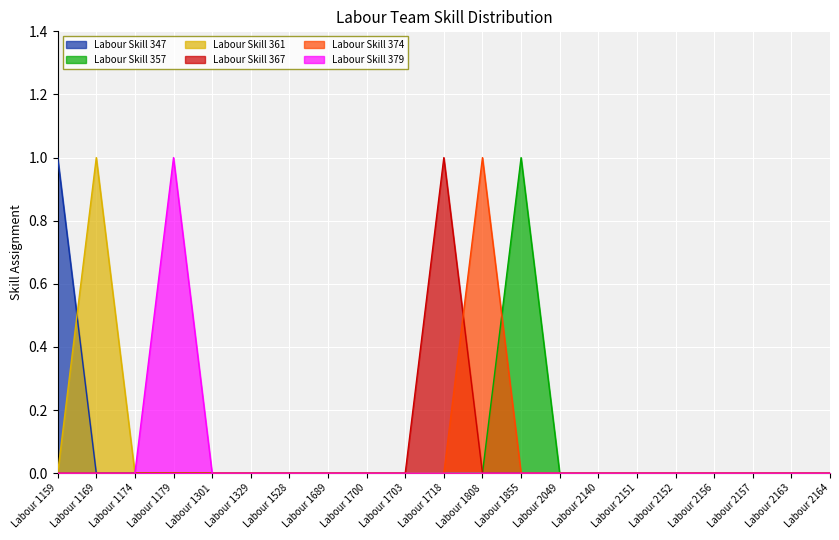

The value of Labour Skill 357 at Labour 1528 is 0. True or false?

True